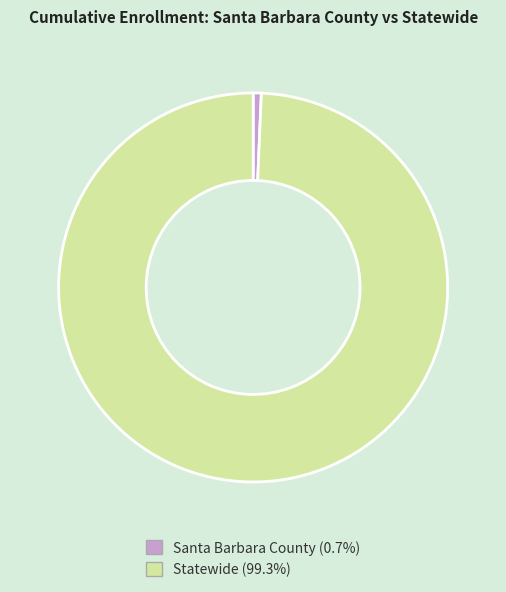

Which has a higher value, Statewide or Santa Barbara County?

Statewide